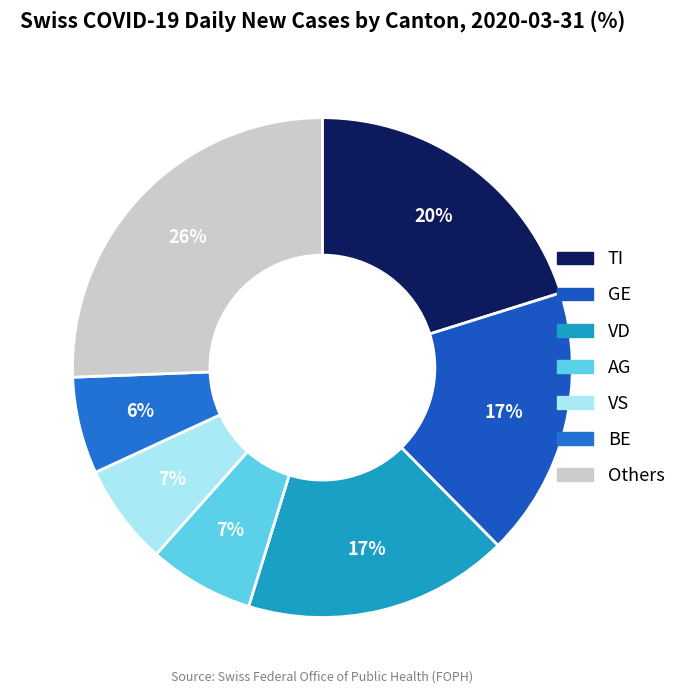

To the nearest percent, what is the difference between the largest and smallest slice percentages?

20%